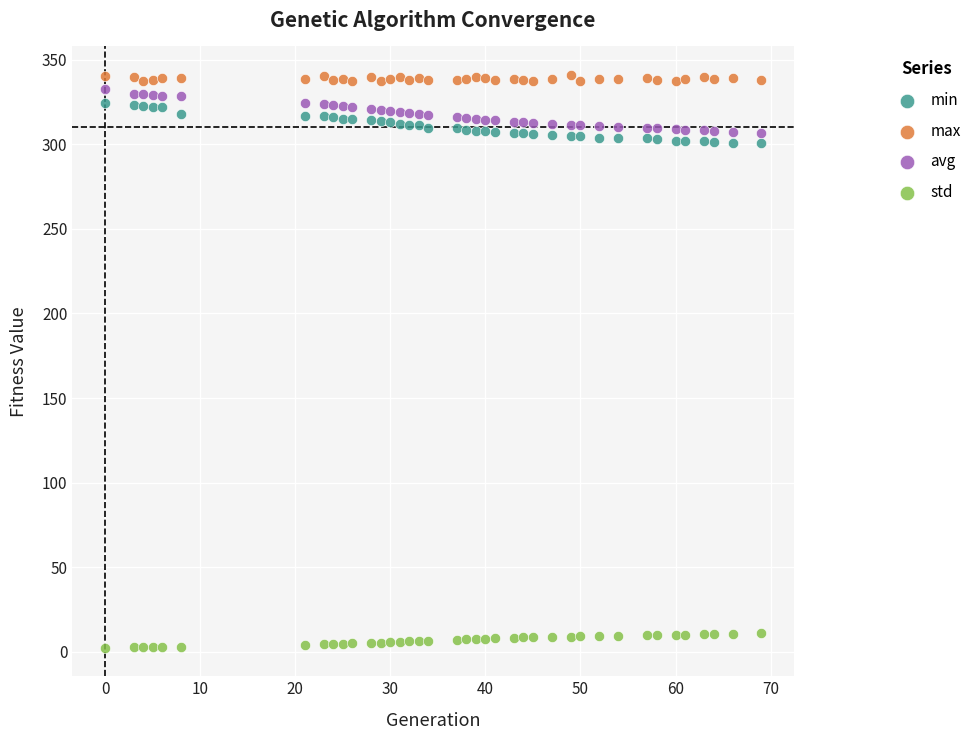

Which series has the widest spread of Y values?

avg